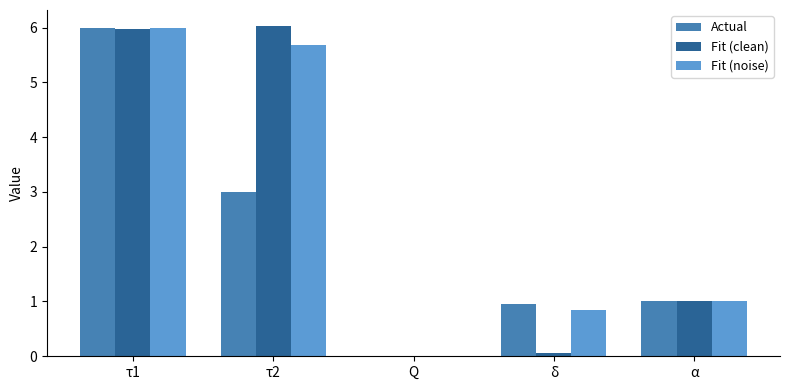

Count the number of data series in this chart.

3